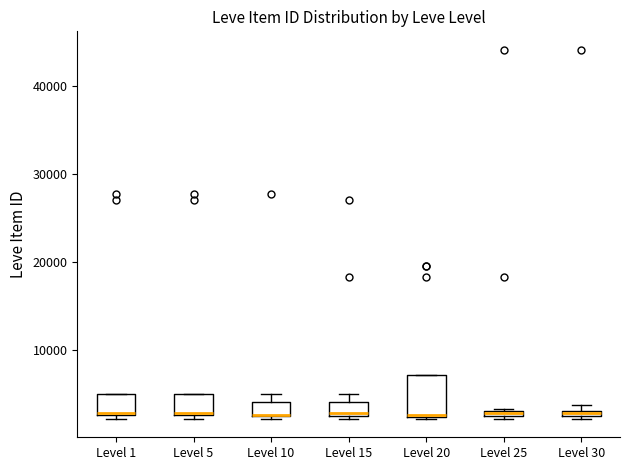

Comparing the boxes themselves (not the whiskers), which one is the tallest?

Level 20